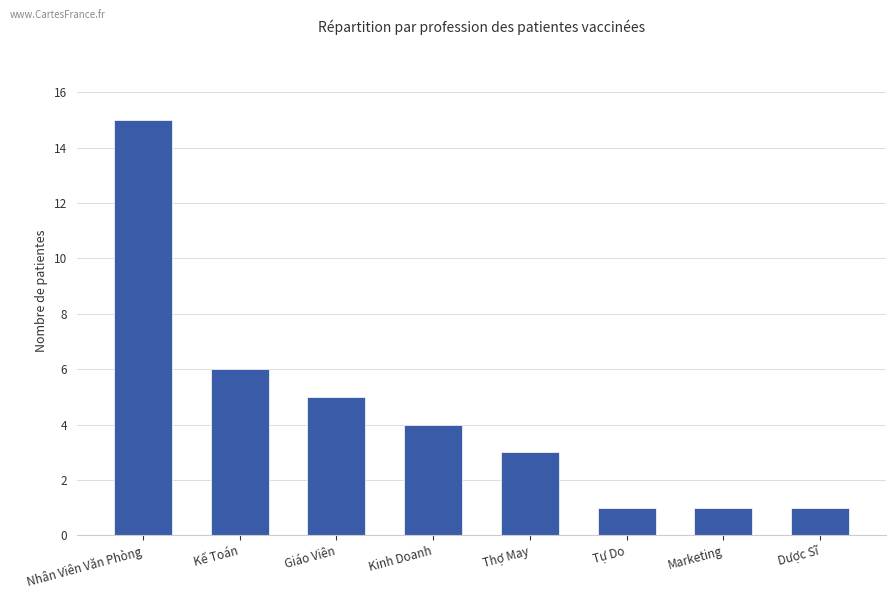

What is the sum of all values?

36